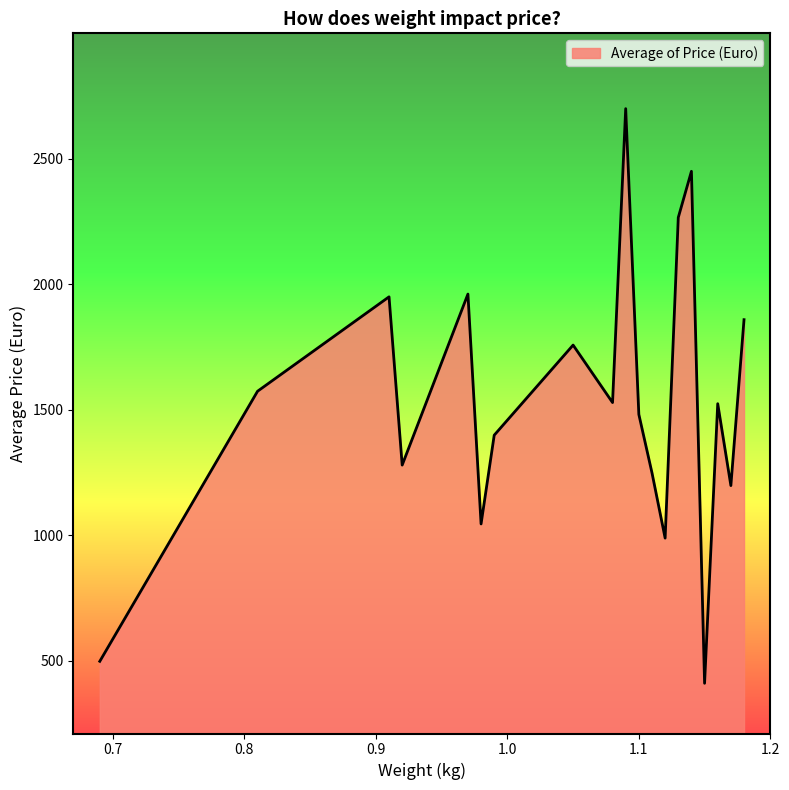

What is the difference between the maximum and minimum values?

2288.7